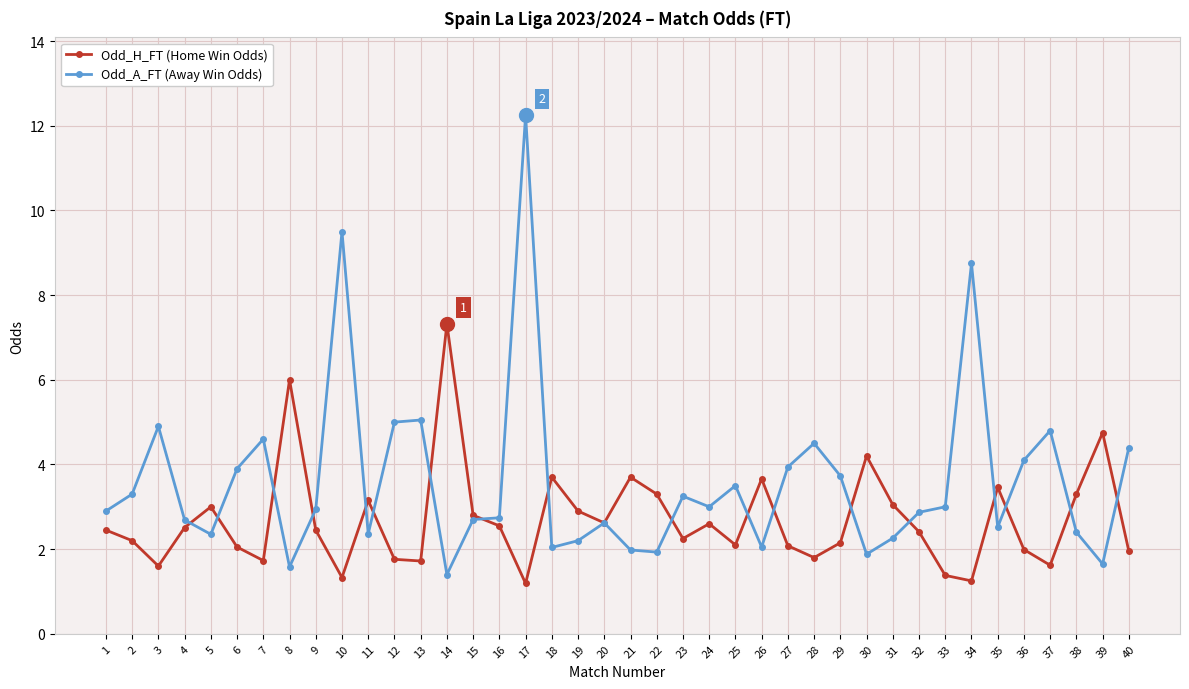

How many lines are shown in the chart?

2